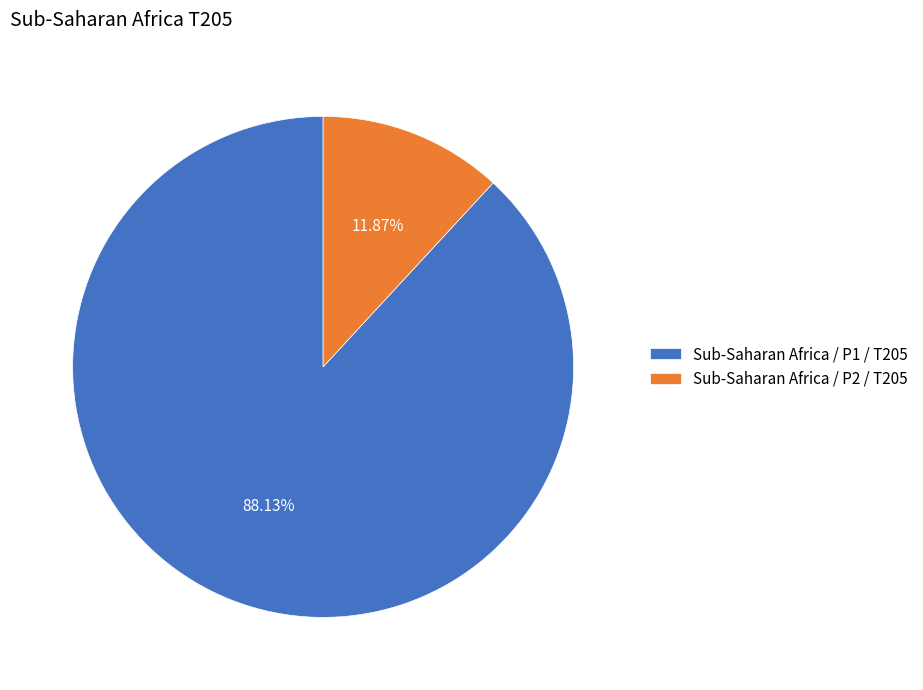

To the nearest percent, what is the difference between the largest and smallest slice percentages?

76%